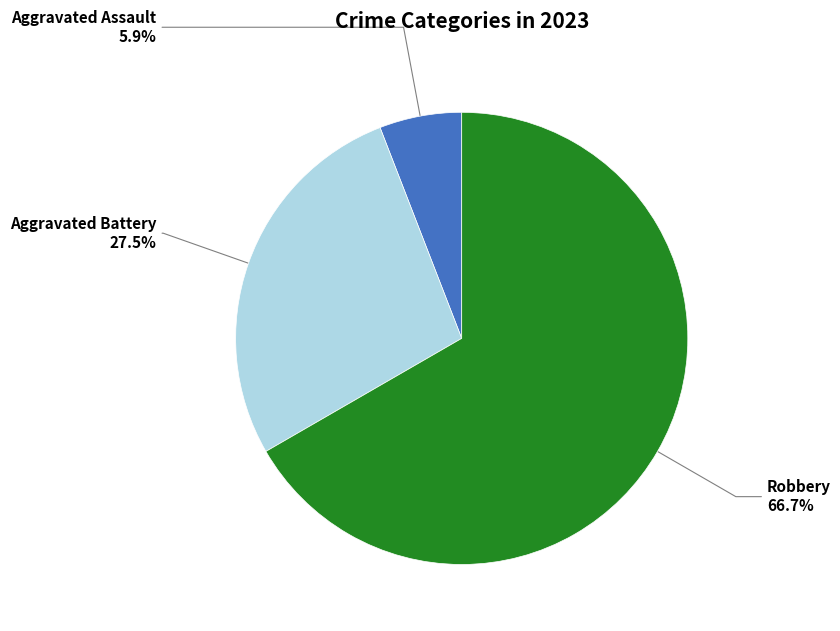

To the nearest percent, what is the average slice percentage?

33%